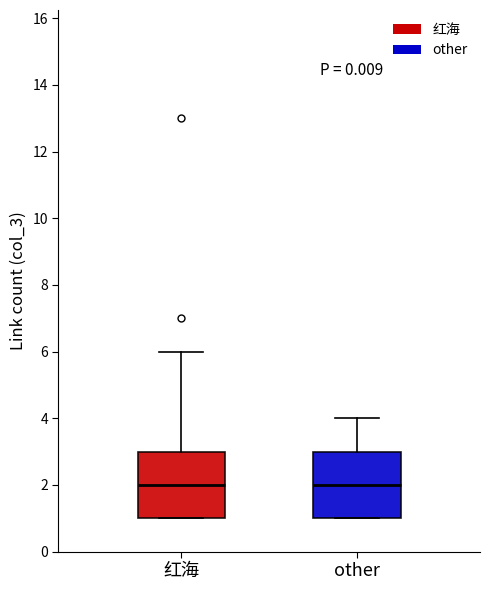

Reading left to right, read every box against the y-axis: the position of its median line, the range the box covers, and the ends of its whiskers. The values are not printed on the chart, so give them approximately, as read against the axis.

红海: median 2, box 1 to 3, whiskers 1 to 6
other: median 2, box 1 to 3, whiskers 1 to 4